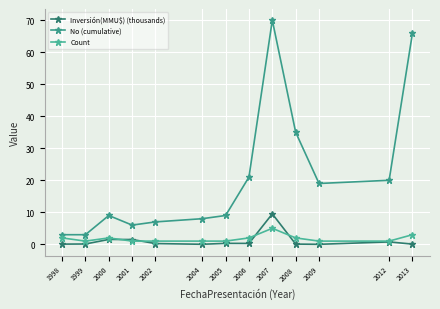

What is the greatest value displayed?

70.0